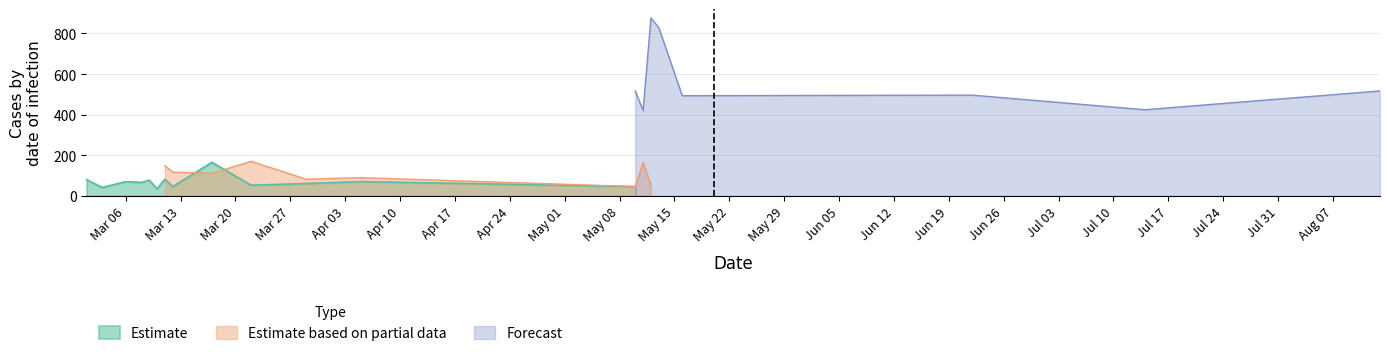

What is the highest value of the Estimate series?

165.4